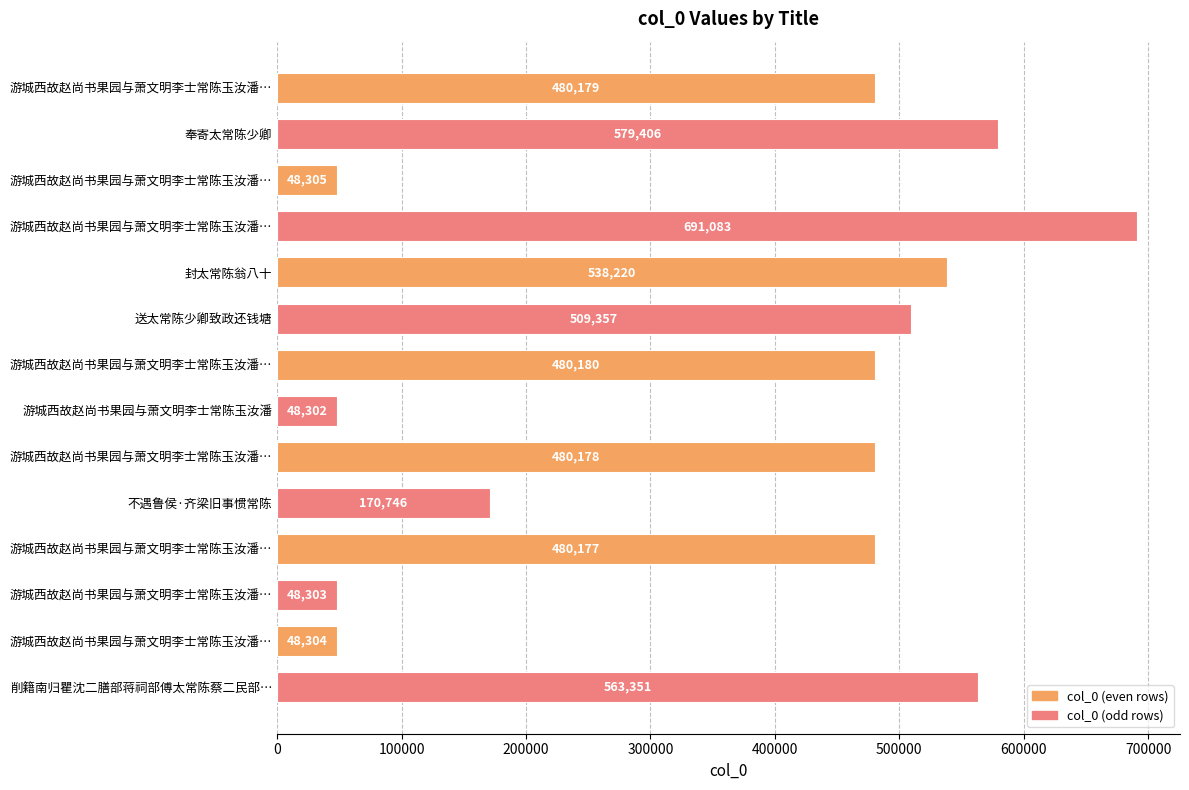

How many bars are there in total?

14